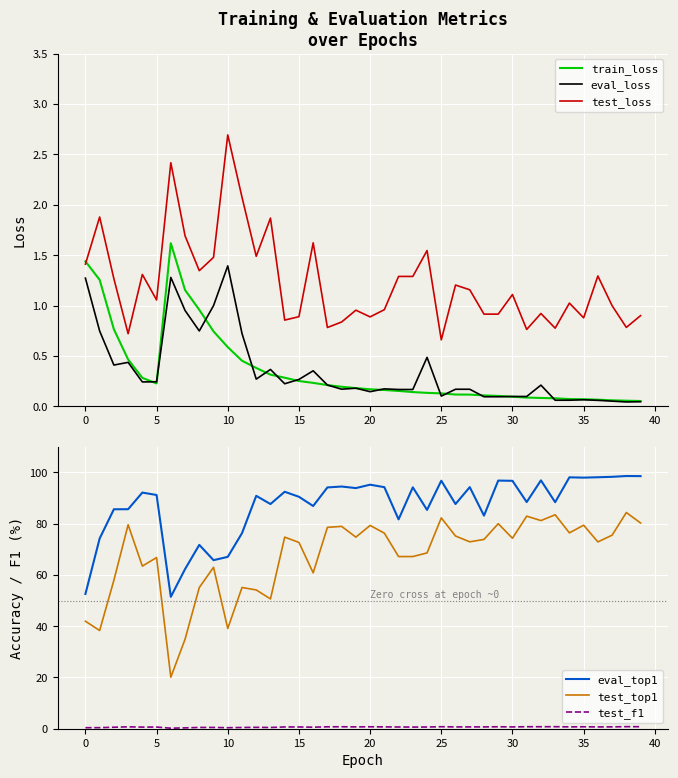

What is the difference between the second highest and minimum values in the test_f1 series?

0.6